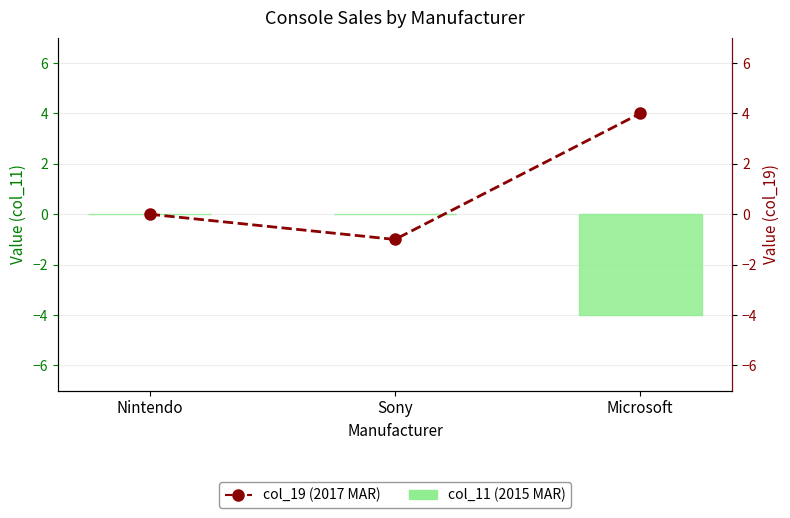

What is the label of the 1st bar from the right?

Microsoft